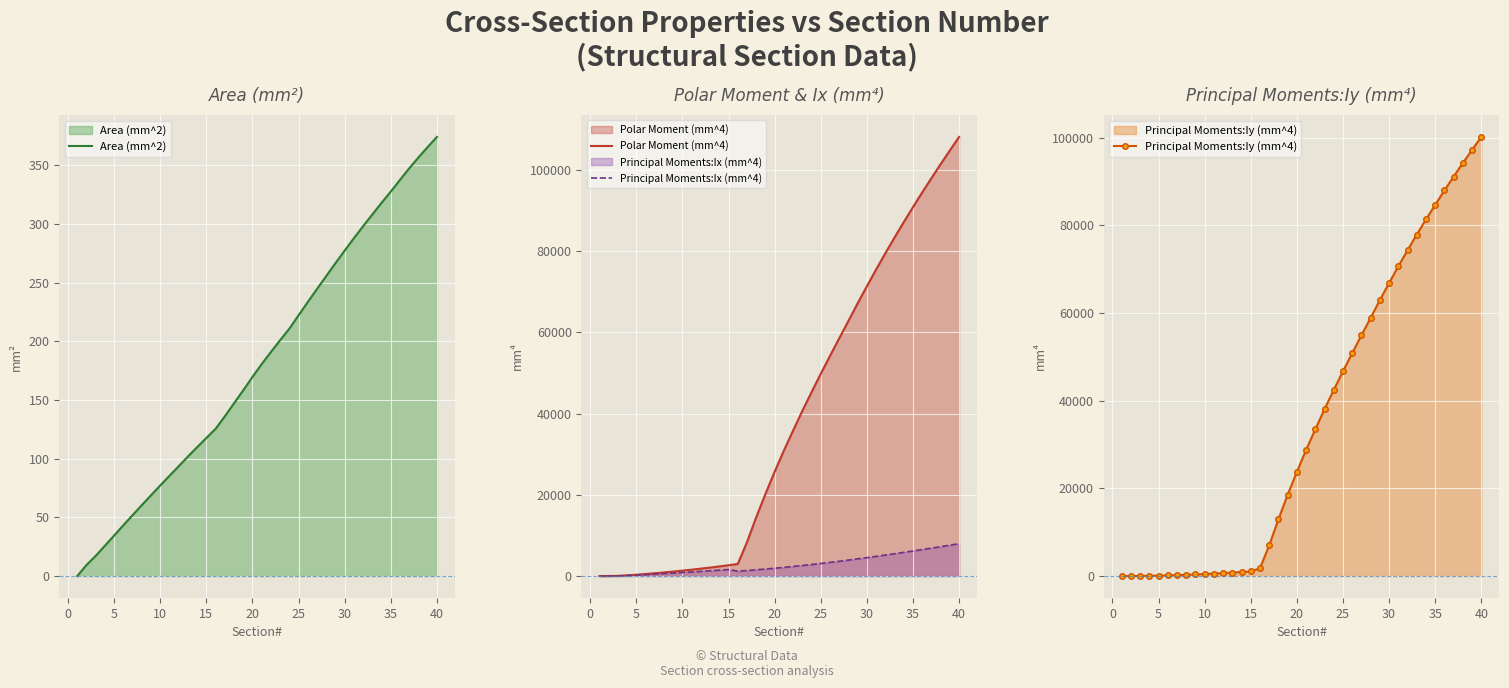

How many times do Principal Moments:Ix (mm^4) and Area (mm^2) cross each other?

1